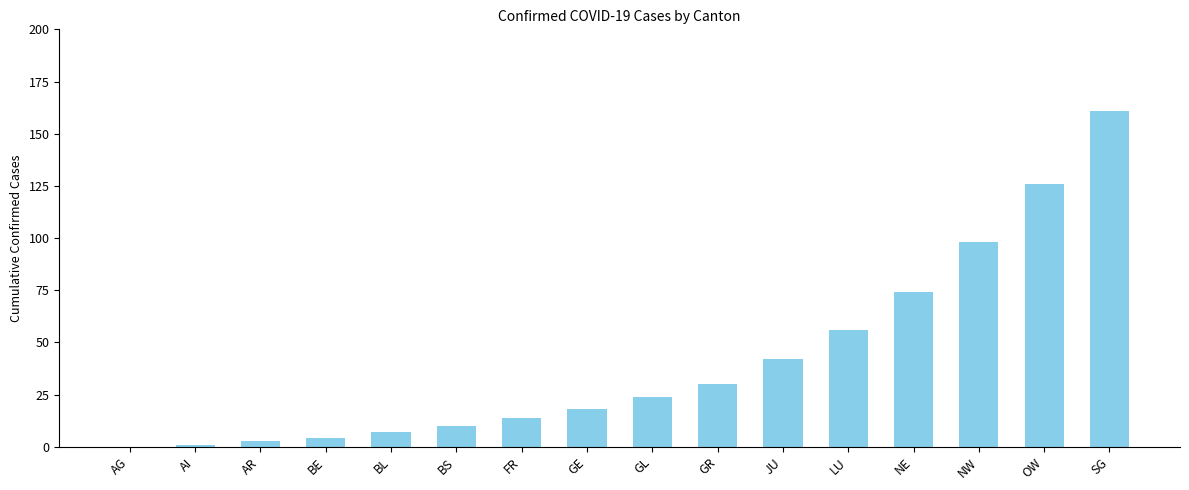

At which label is the value closest to 80?

NE